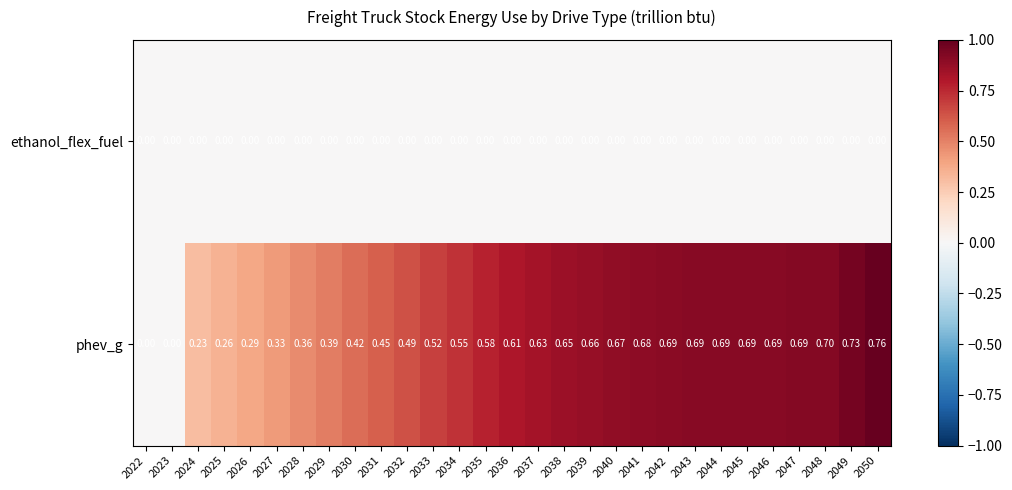

Is the value of phev_g at 2029 greater than the value of ethanol_flex_fuel at 2041?

Yes